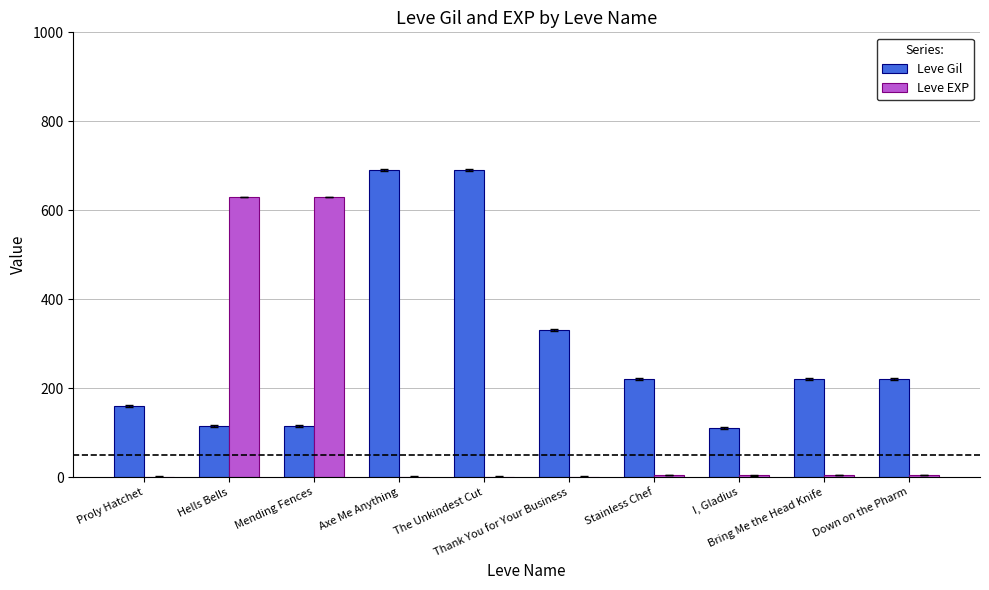

Does the chart contain stacked bars?

No